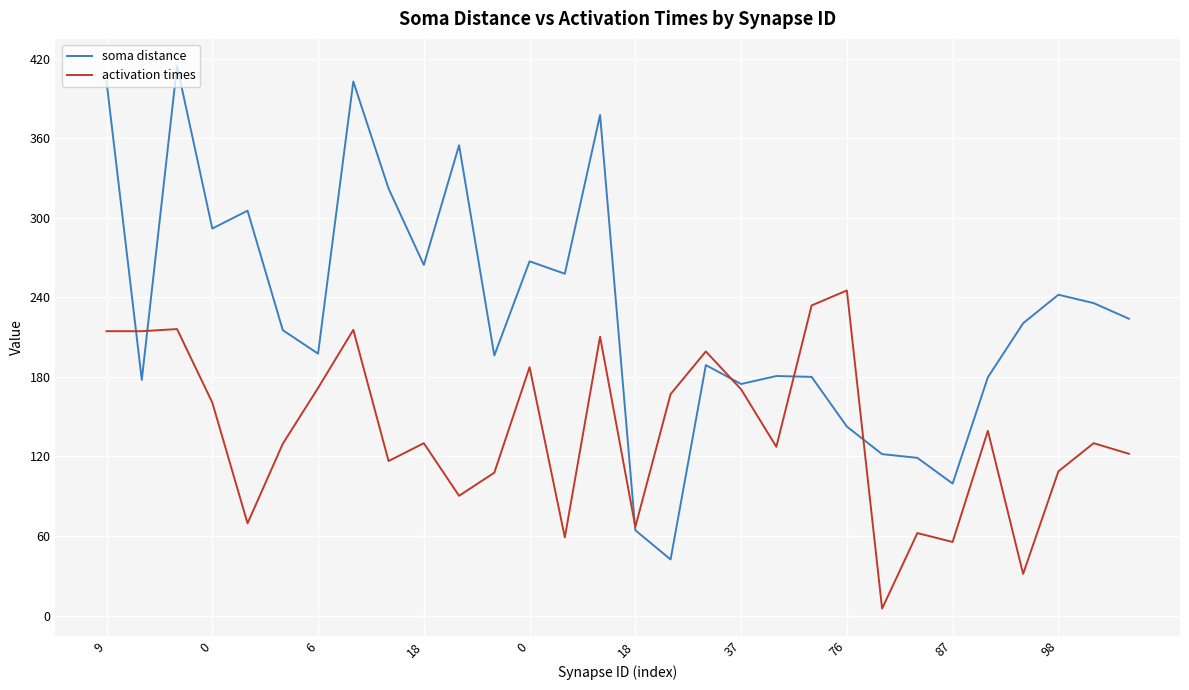

What is the sum of all soma distance values?

6861.7